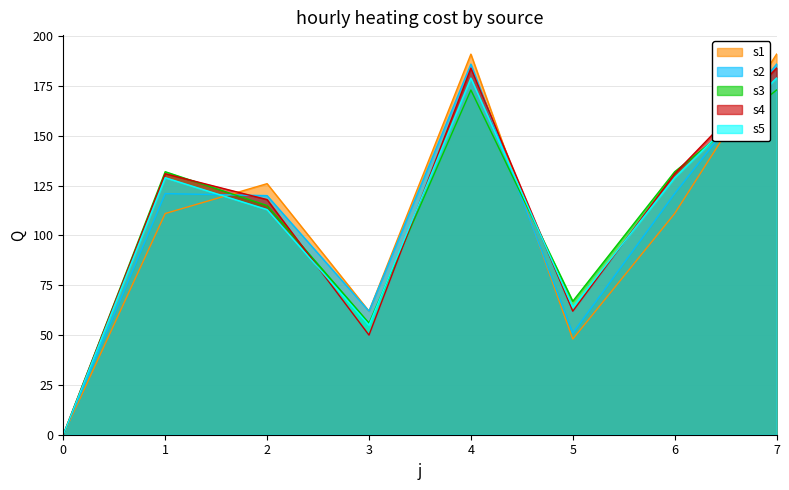

Reading left to right, list all the values displayed in this chart.

s1: 0=0	1=111	2=126	3=62	4=191	5=48	6=111	7=191
s2: 0=0	1=121	2=120	3=62	4=186	5=51	6=121	7=186
s3: 0=0	1=132	2=115	3=56	4=173	5=67	6=132	7=173
s4: 0=0	1=131	2=118	3=50	4=184	5=62	6=131	7=184
s5: 0=0	1=129	2=113	3=55	4=179	5=64	6=129	7=179